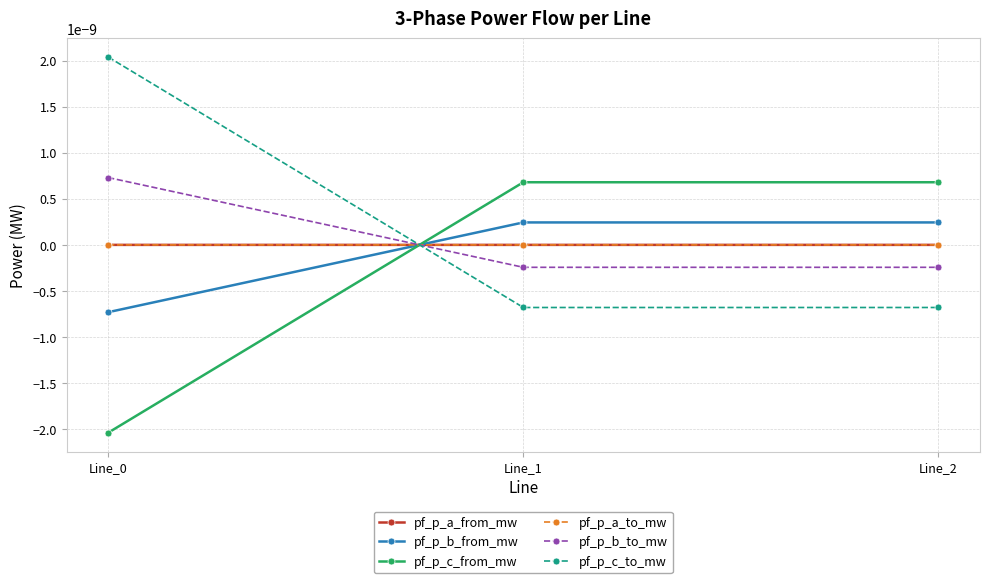

Does the chart have visible grid lines?

Yes